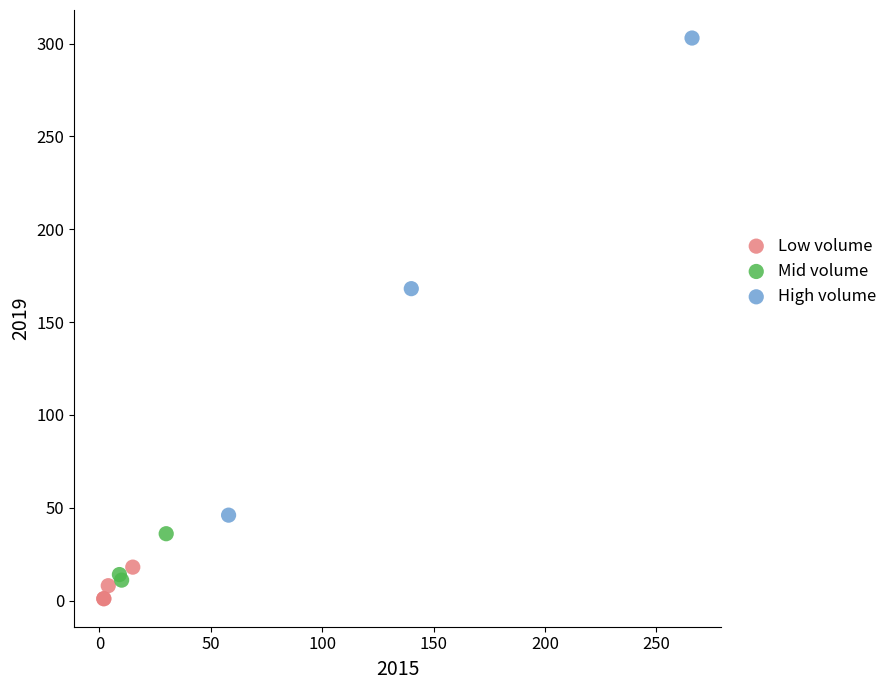

Which series contains the lowest Y value?

Low volume